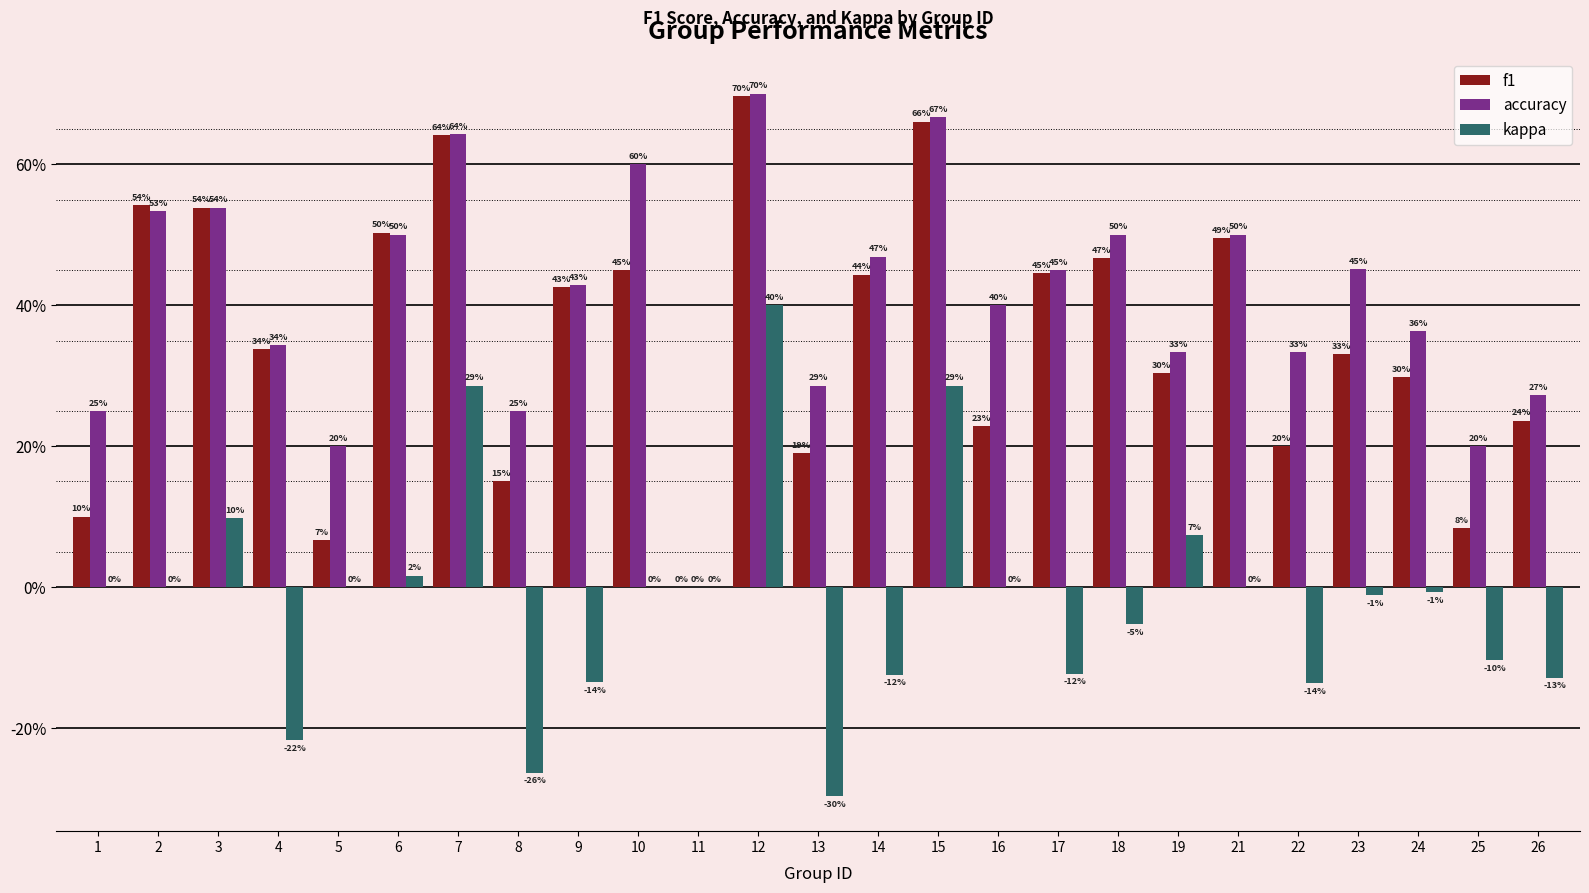

What are all the series names shown in the legend?

f1, accuracy, kappa